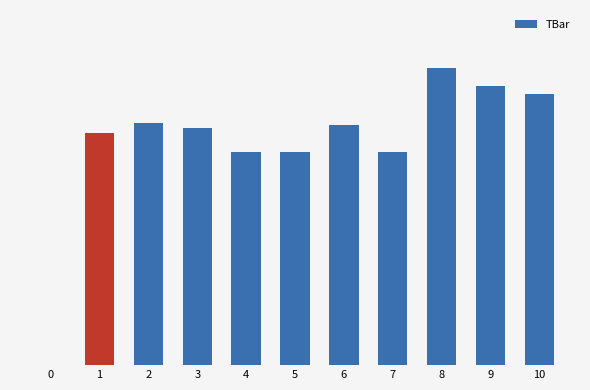

Count the number of values greater than 33.

6